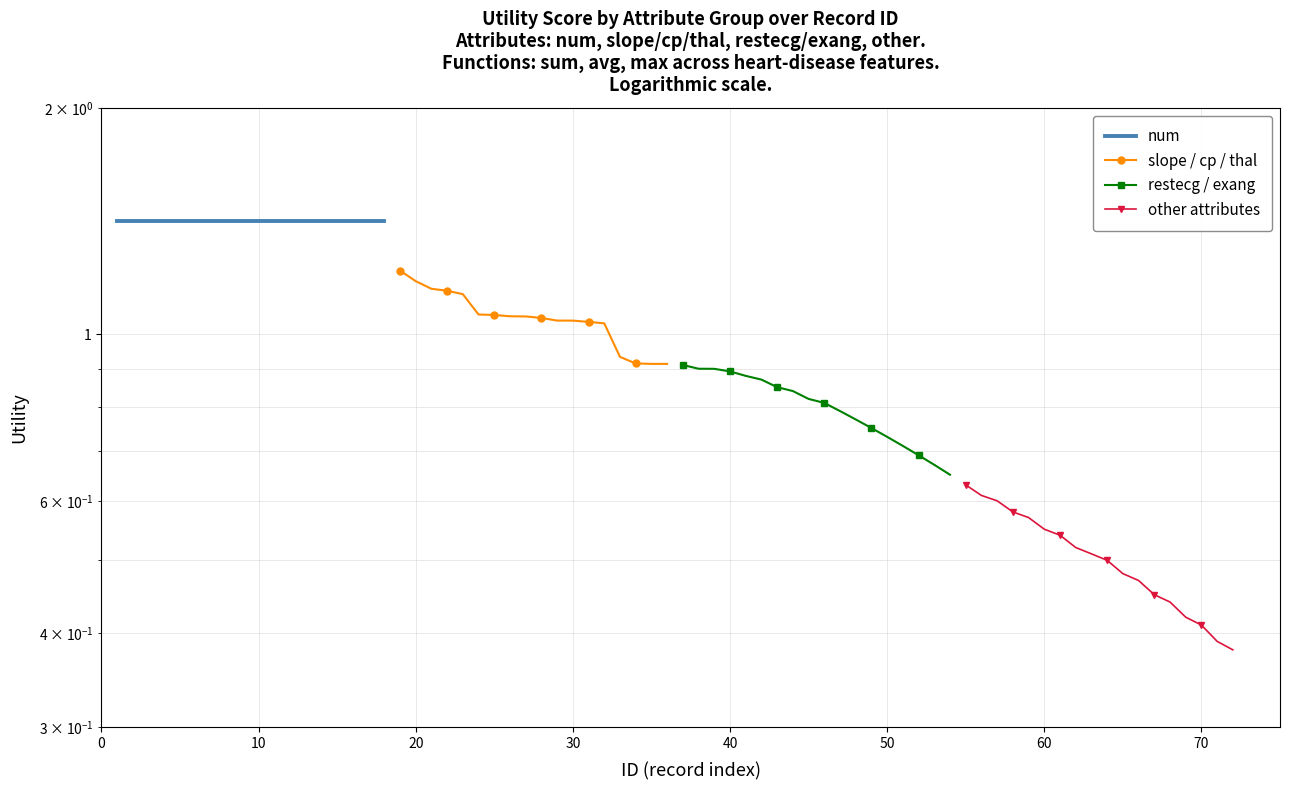

Is it true that slope / cp / thal equals 1.7 at 80?

False